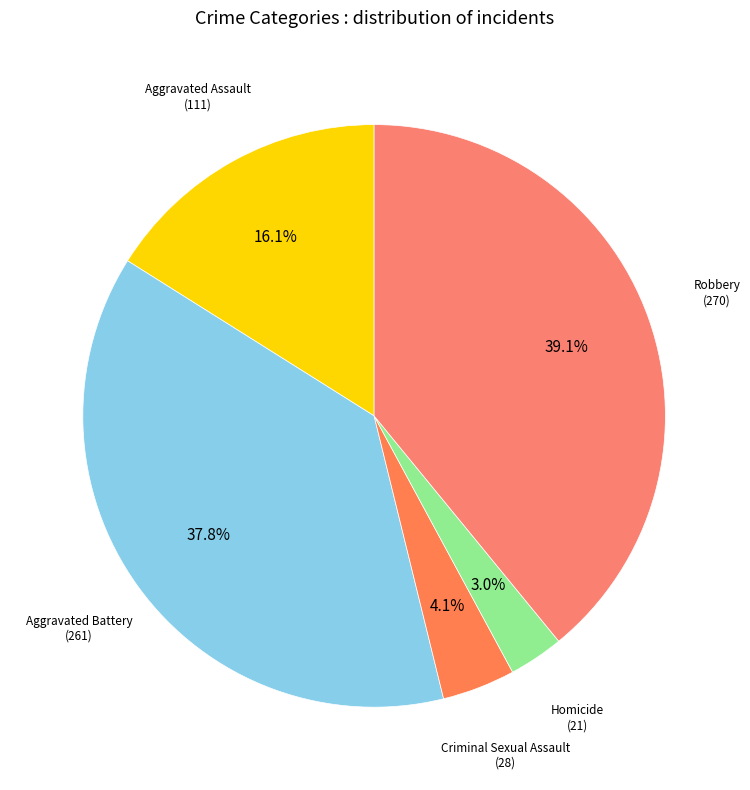

To the nearest percent, what is the average slice percentage?

20%